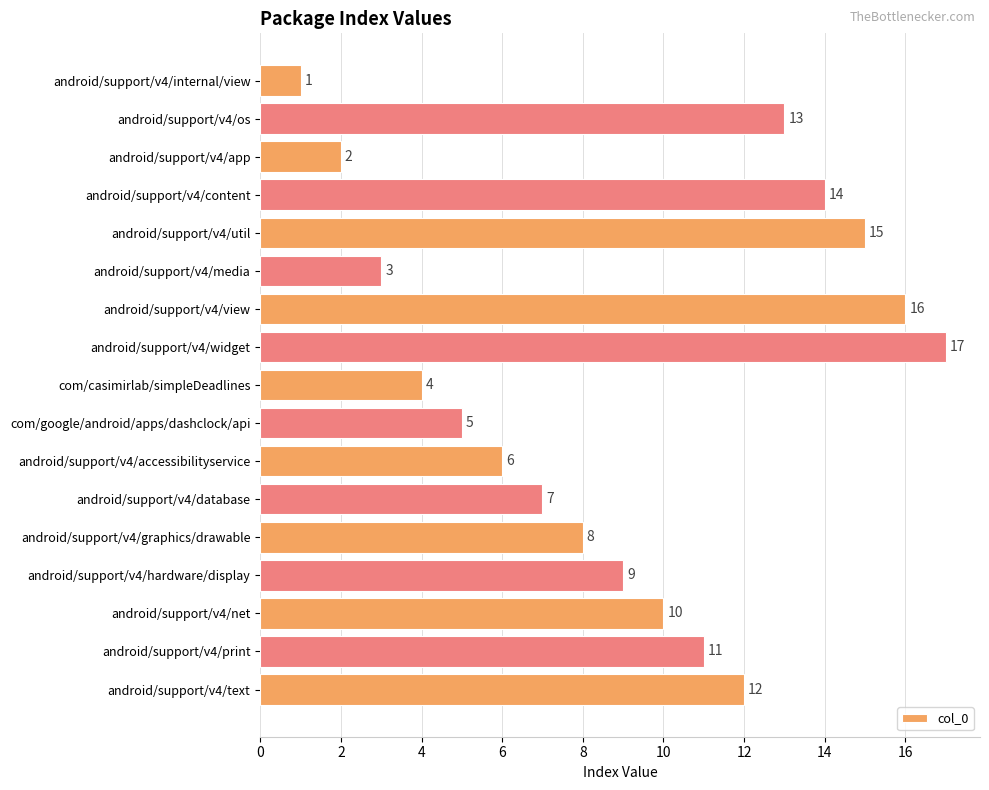

How many values are below 9?

8